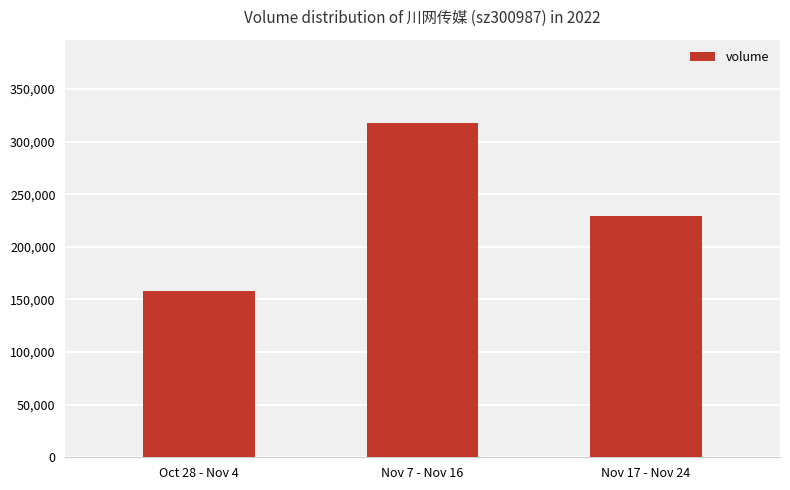

True or false: the data shows 448748 at Nov 7 - Nov 16.

False